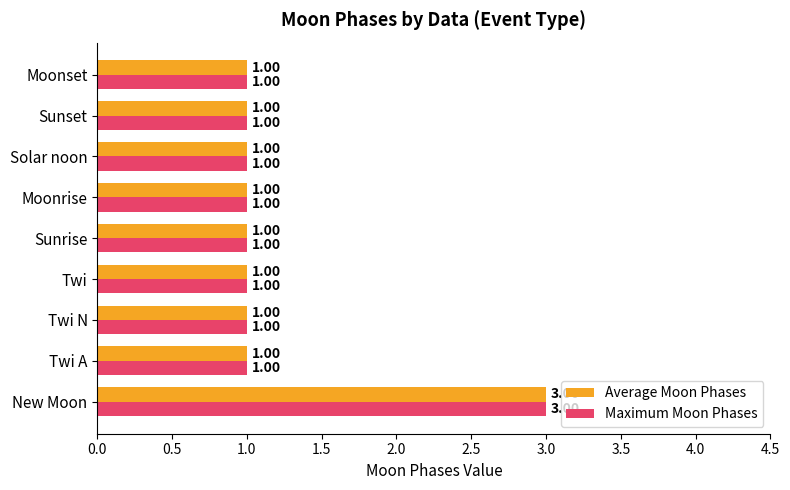

What is the sum of all Maximum Moon Phases values?

11